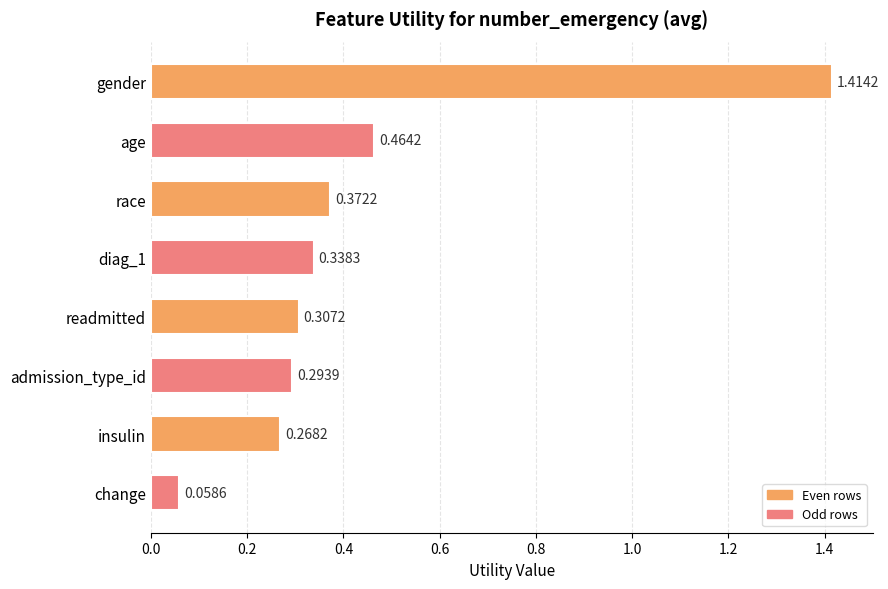

How many distinct data groups are displayed?

1